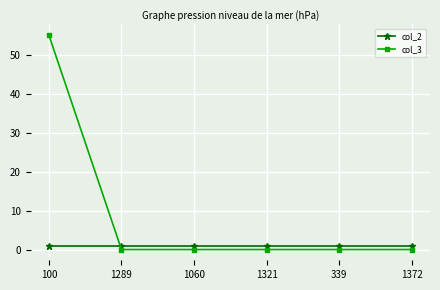

What is the label of the 4th point from the left?

1321